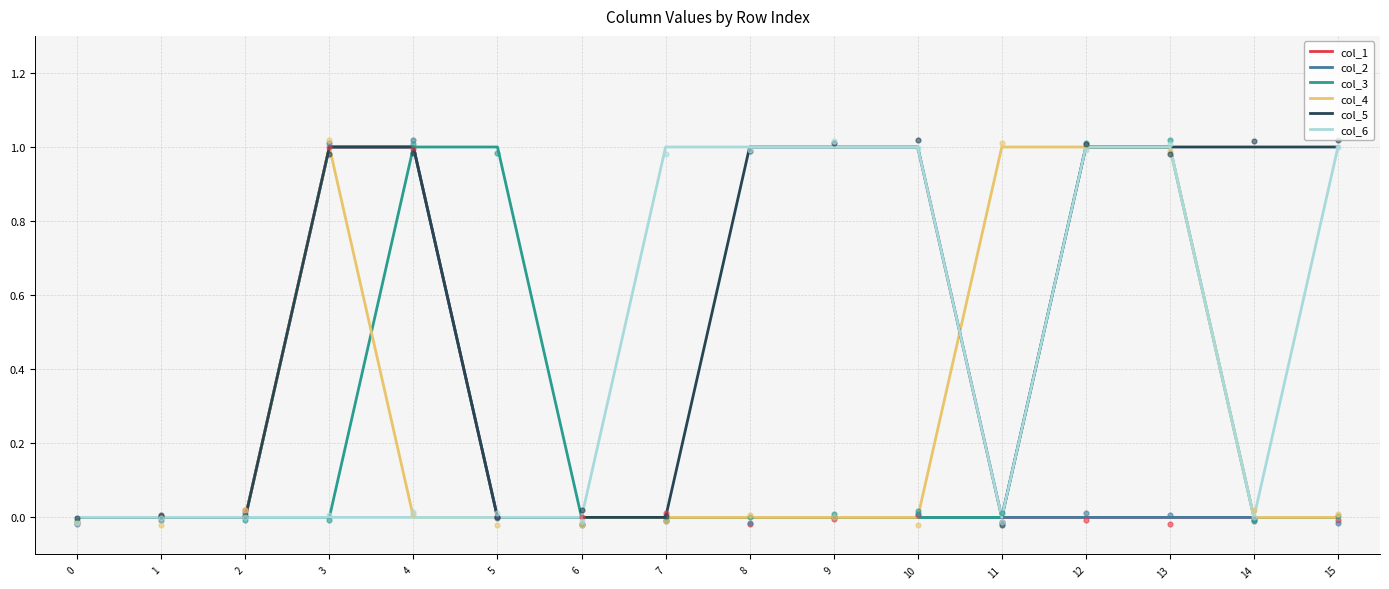

Which series has the largest total across all categories?

col_5